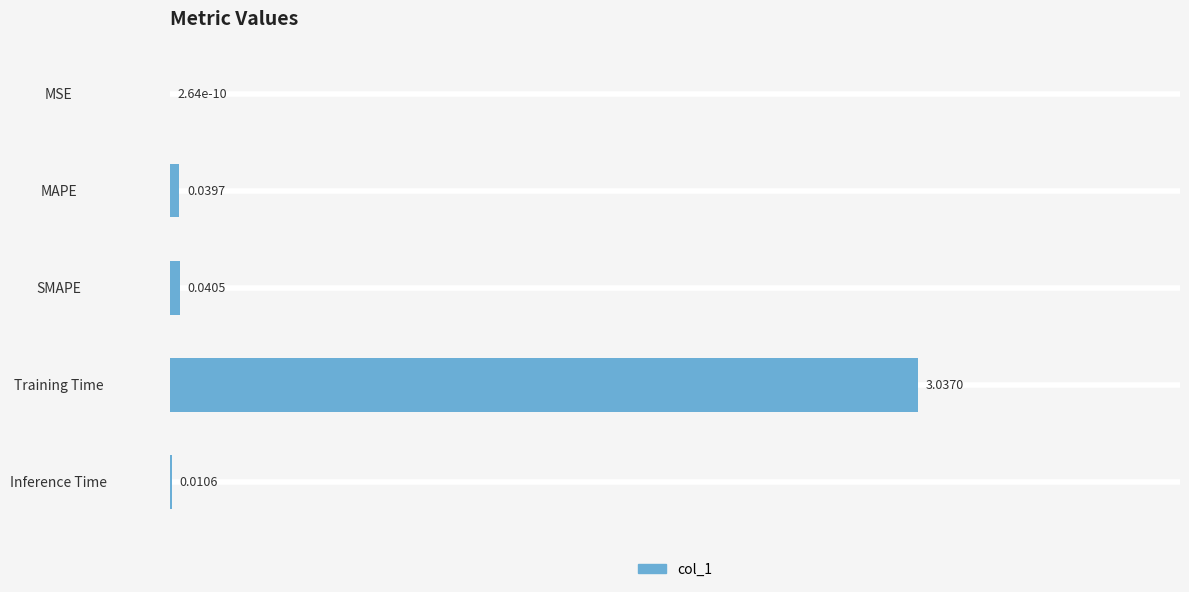

What is the sum of all values?

3.1